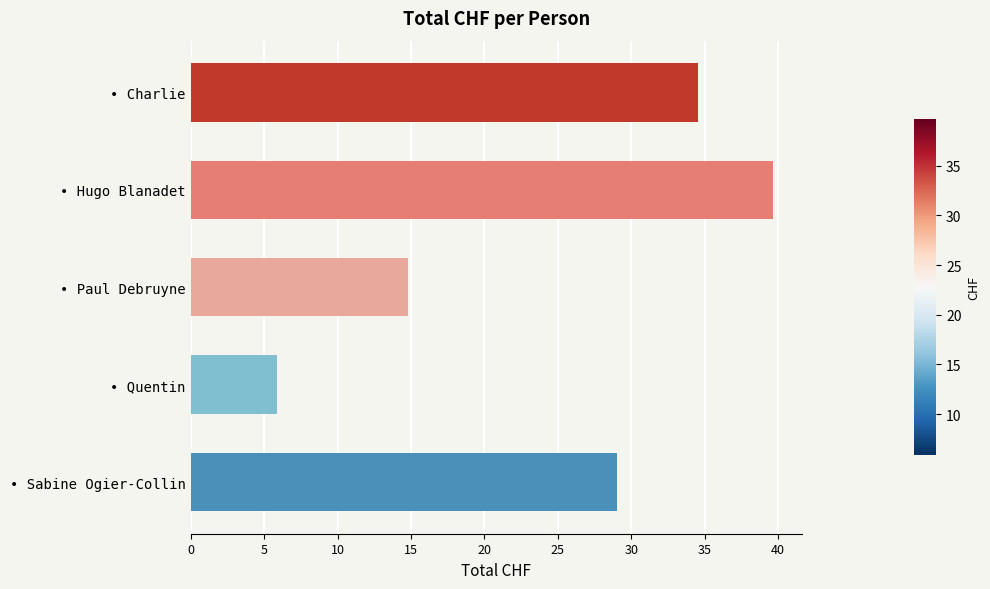

What is the change in value from • Paul Debruyne to • Quentin?

-8.9